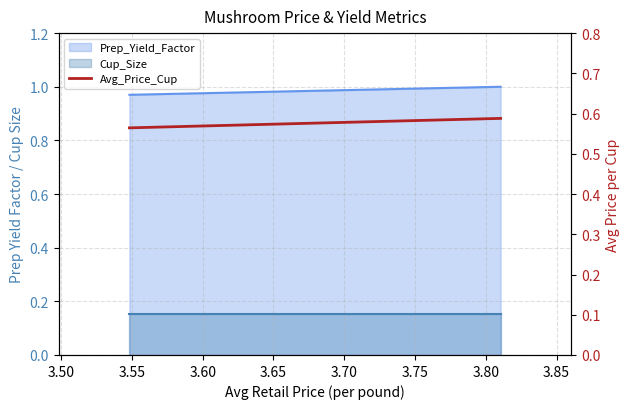

Count the number of categories in the chart.

2